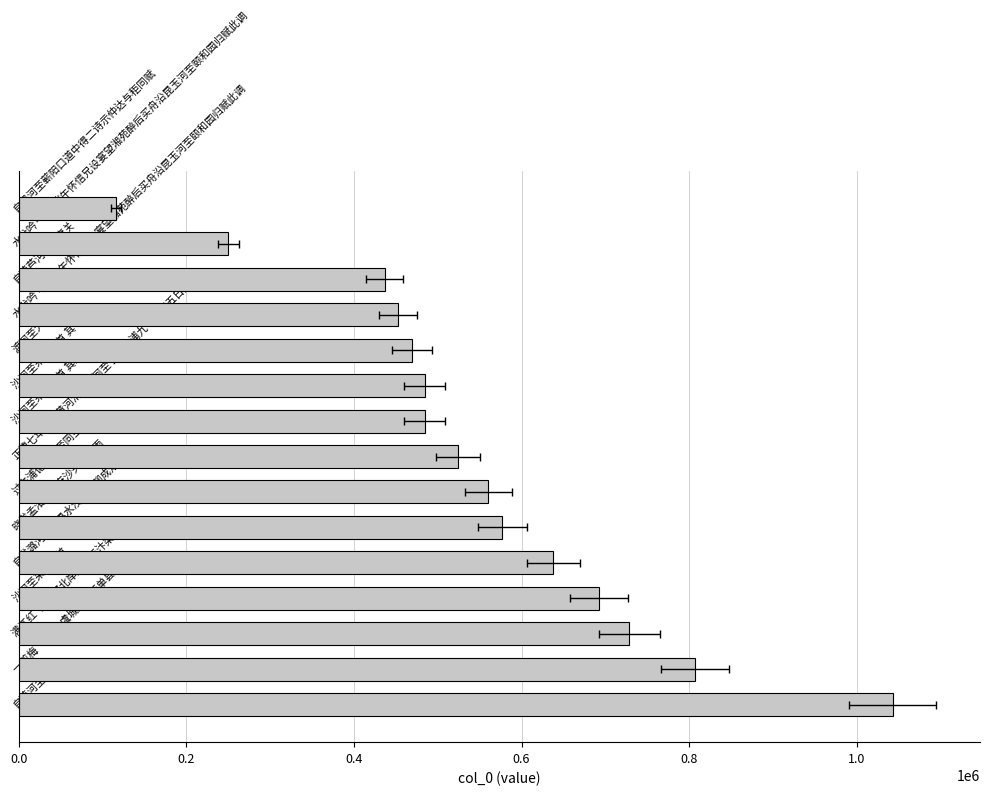

What is the difference between the maximum and minimum values?

926295